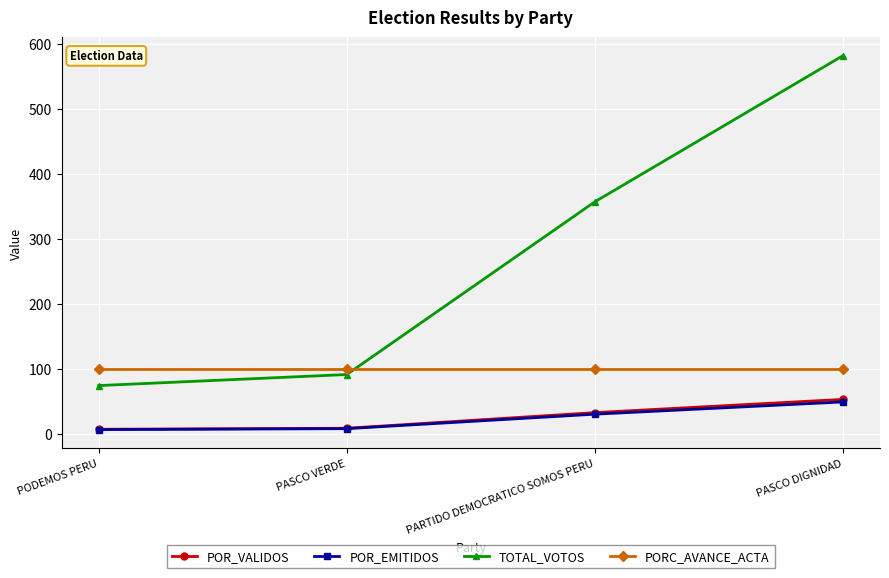

What is the greatest value displayed?

582.0